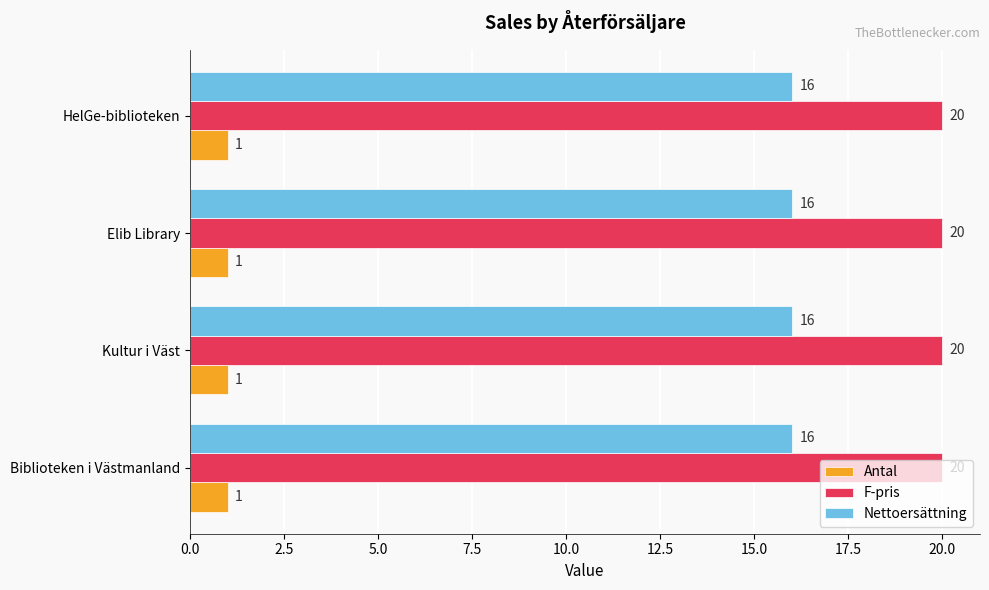

The Nettoersättning series shows 22 at Elib Library. True or false?

False